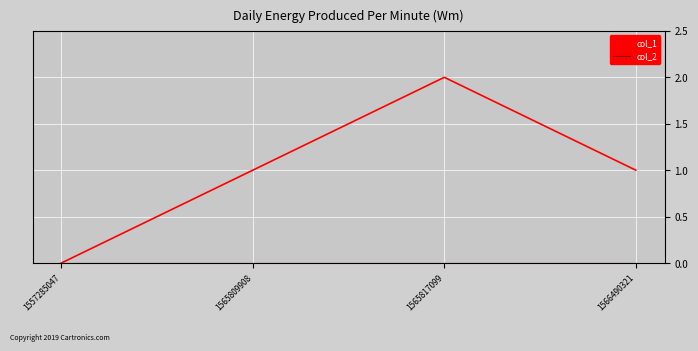

The col_1 series shows 1 at 1565809908. True or false?

True